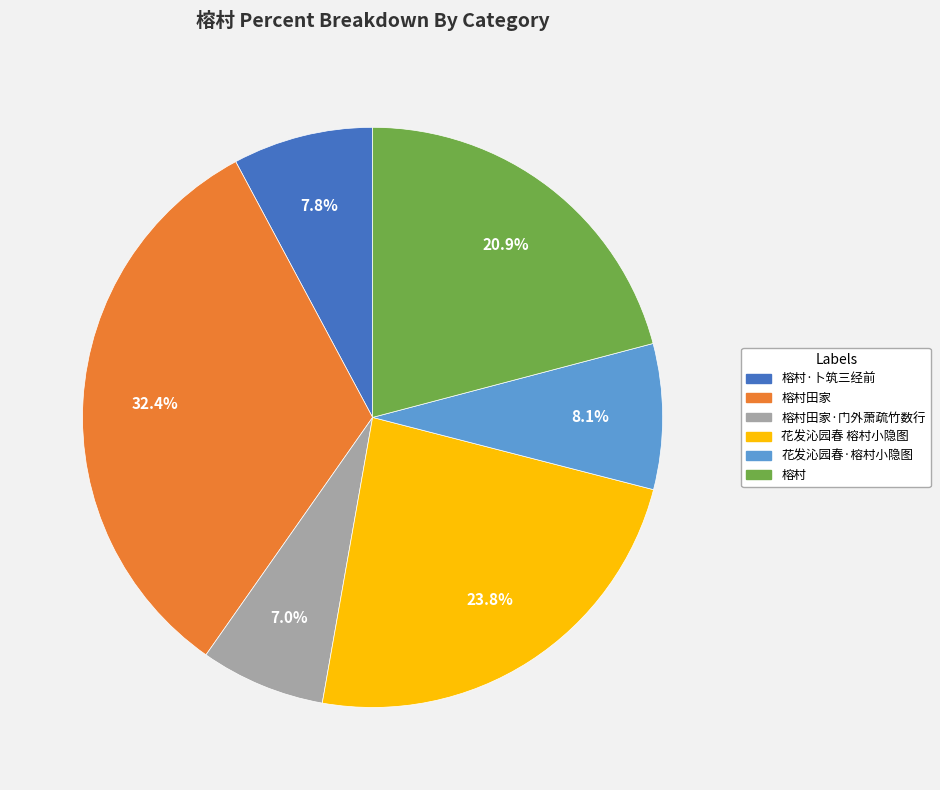

To the nearest percent, what is the difference between the largest and smallest slice percentages?

25%